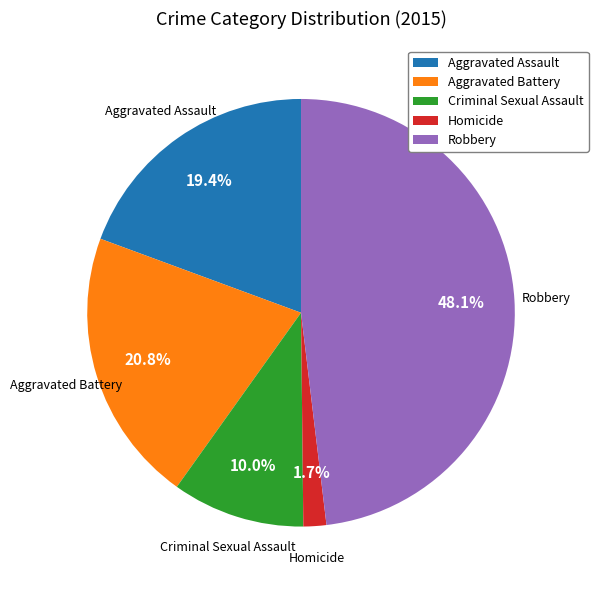

To the nearest percent, what is the difference between the largest and smallest slice percentages?

46%